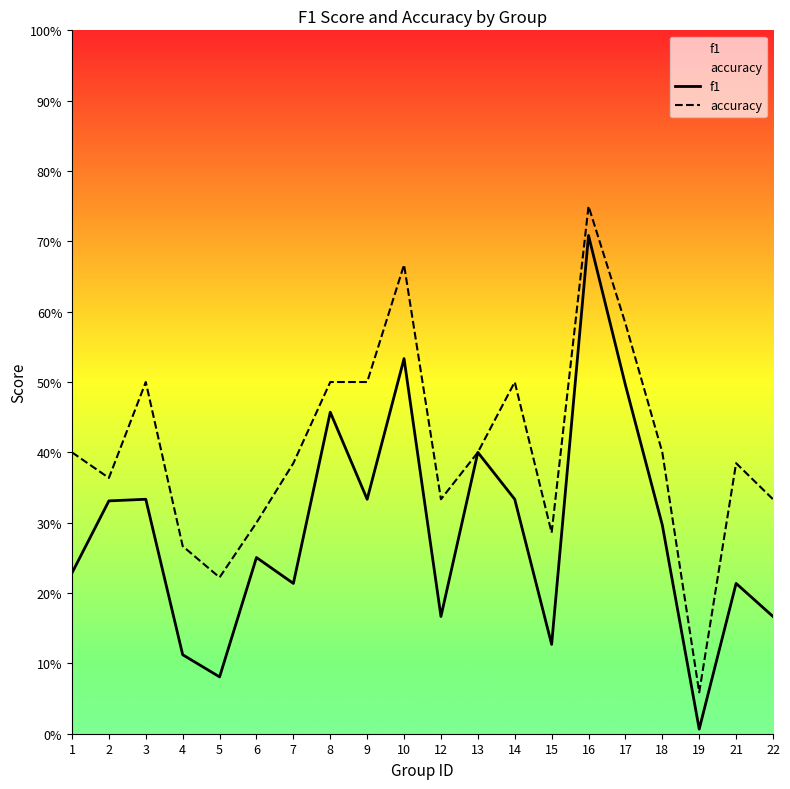

What is the average value of the f1 series?

0.3